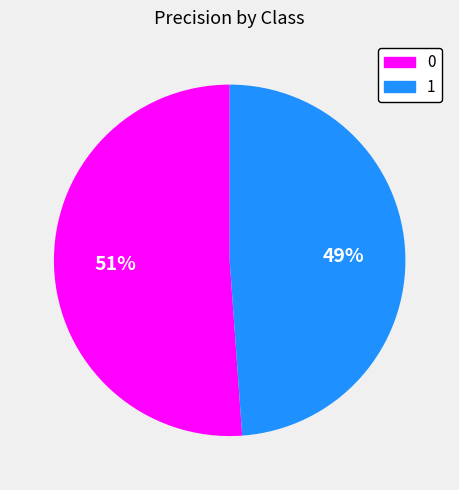

Rank the categories by value from highest to lowest.

0, 1